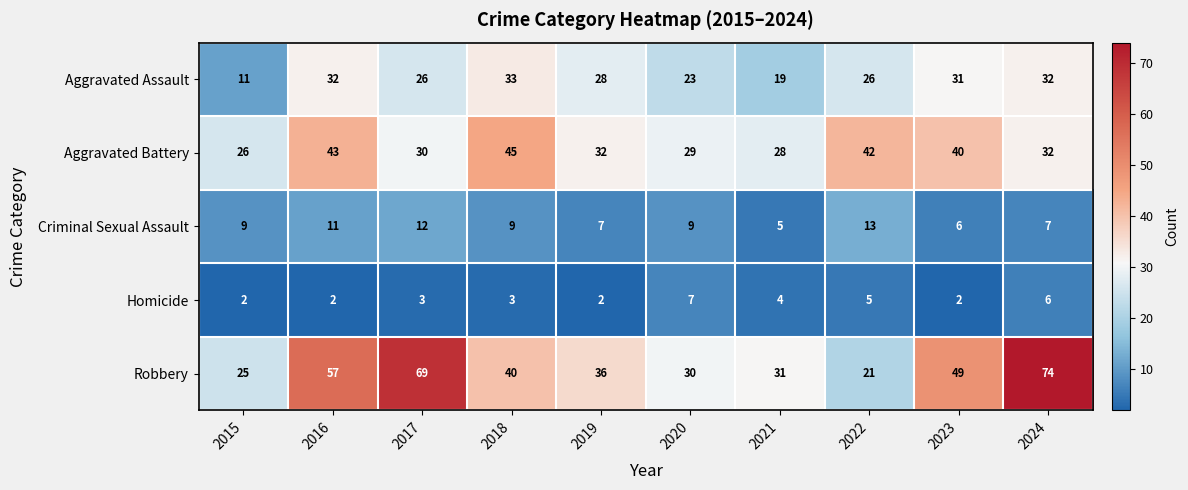

How many data points does each series have?

10